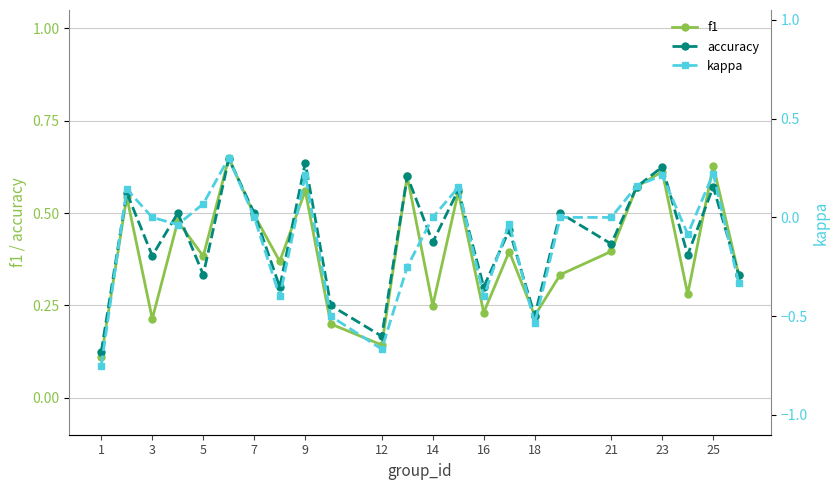

The f1 series shows 0.1 at 16. True or false?

False